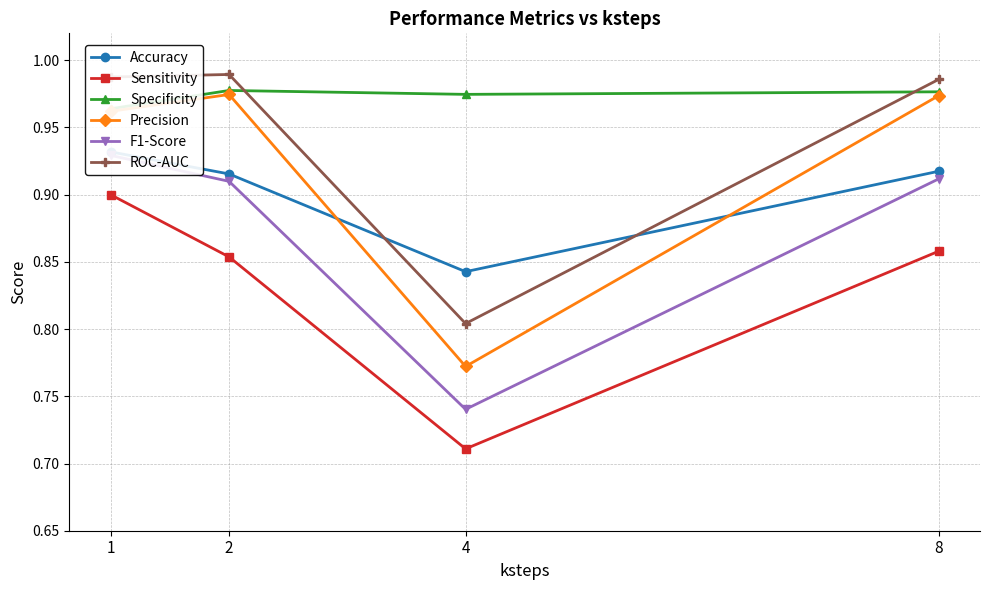

Which has a higher value, 4 or 8?

8